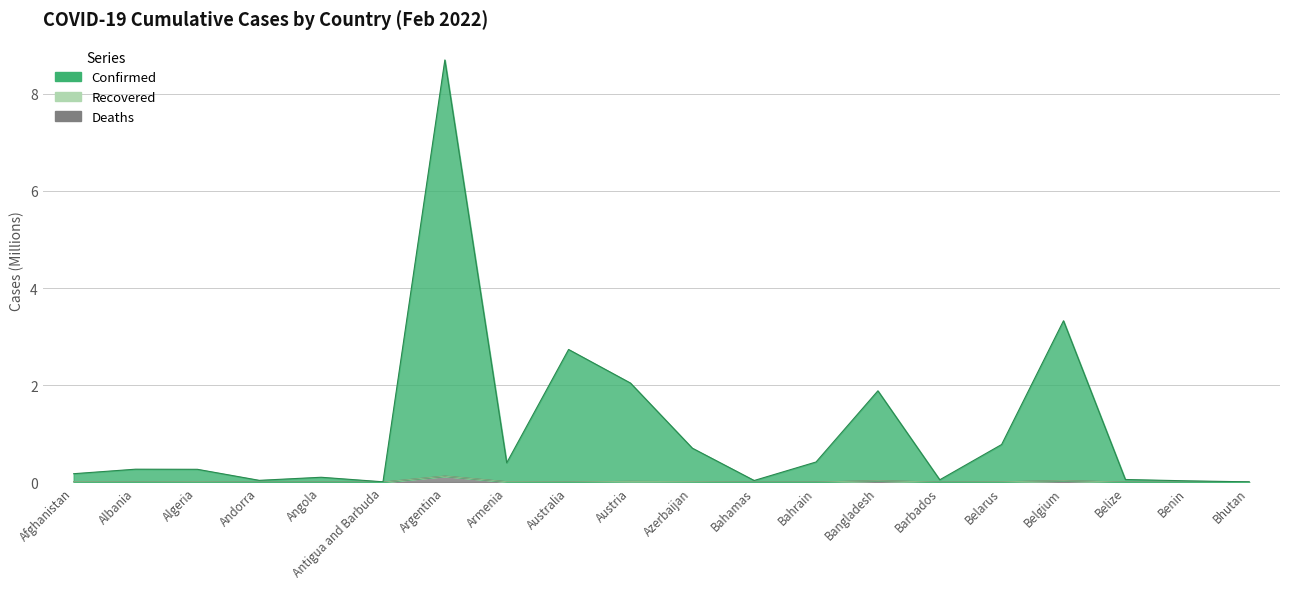

Reading right to left, transcribe all the data shown in this chart.

Confirmed: 0.0	0.0	0.1	3.3	0.8	0.0	1.9	0.4	0.0	0.7	2.0	2.7	0.4	8.7	0.0	0.1	0.0	0.3	0.3	0.2
Deaths: 0.0	0.0	0.0	0.0	0.0	0.0	0.0	0.0	0.0	0.0	0.0	0.0	0.0	0.1	0.0	0.0	0.0	0.0	0.0	0.0